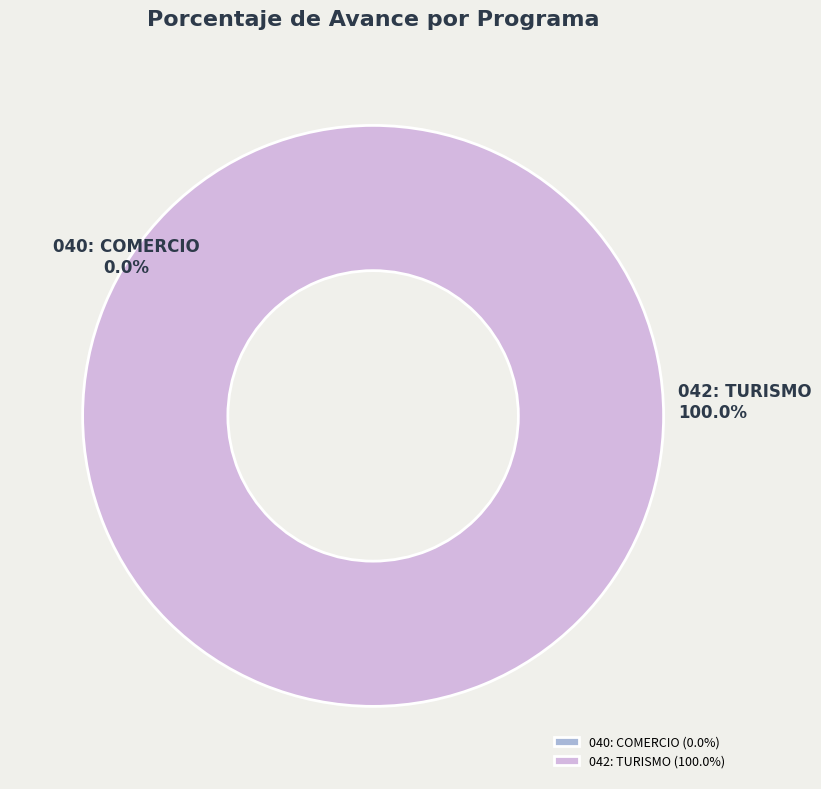

To the nearest percent, what portion does 042: TURISMO represent?

100%